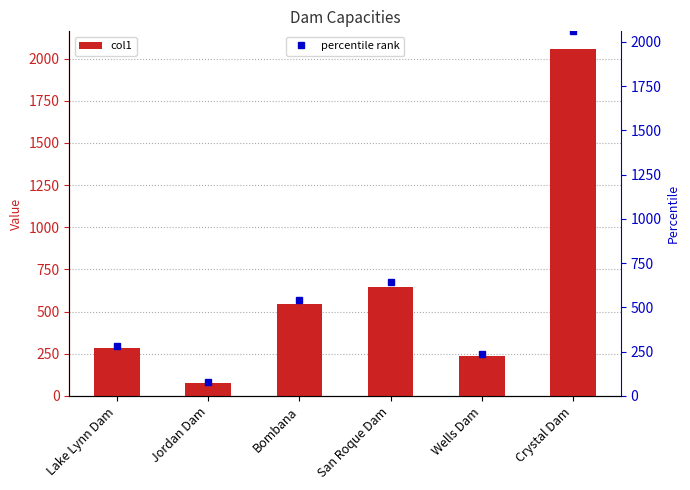

What is the maximum value shown in the chart?

2059.0